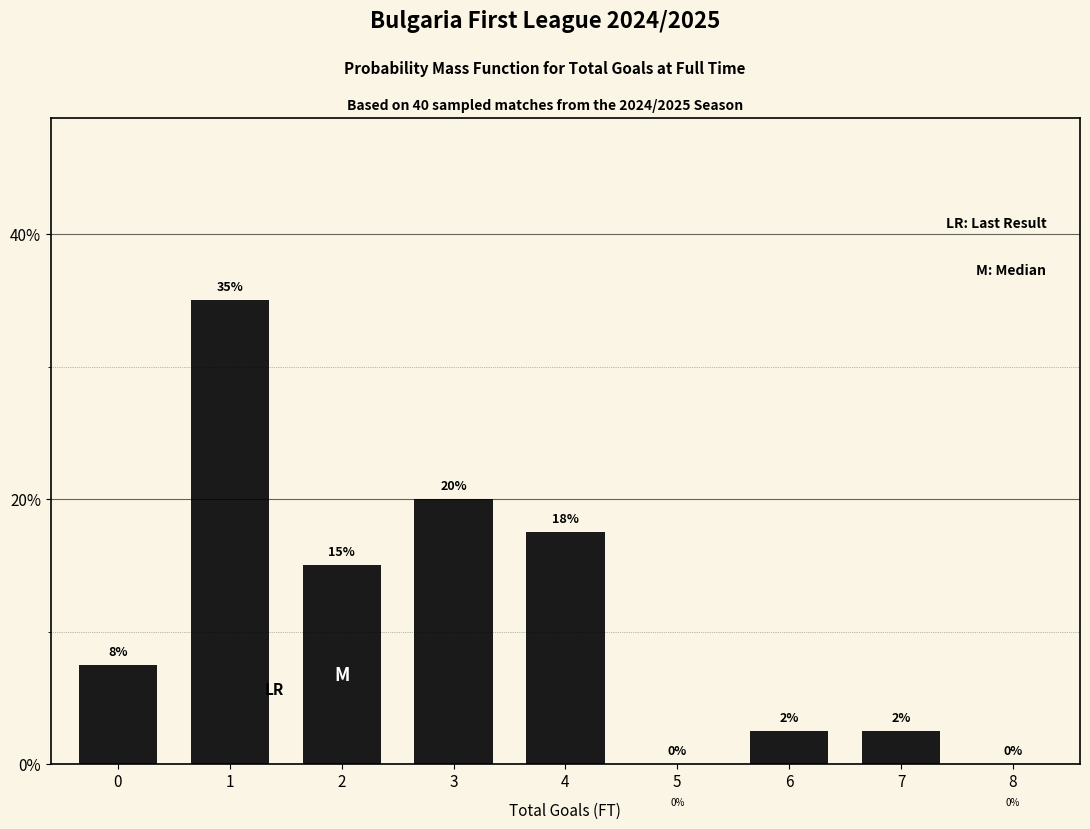

Read the value at 4.

17.5